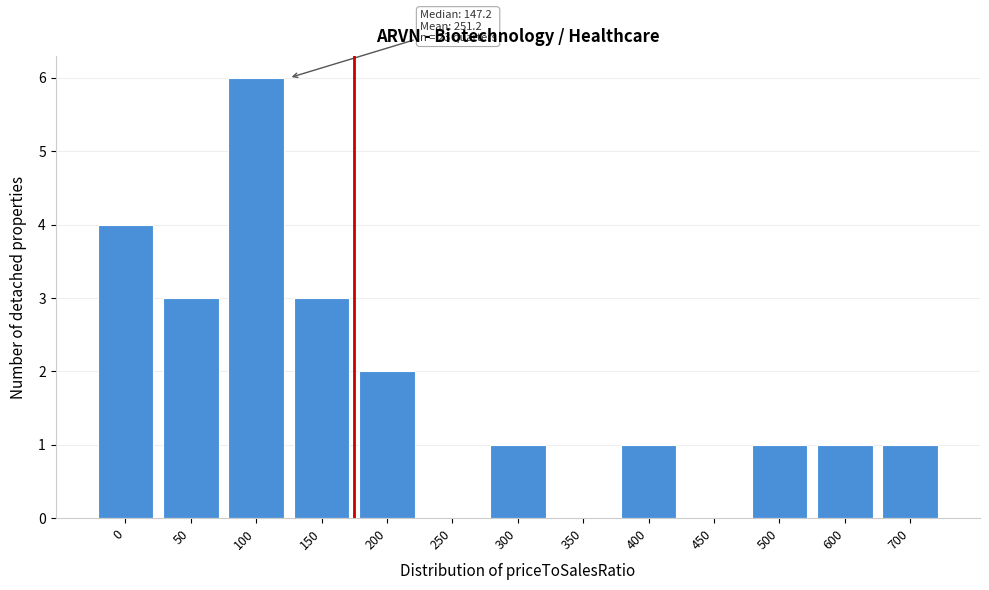

Reading left to right, extract all data points from this chart.

0=4	50=3	100=6	150=3	200=2	250=0	300=1	350=0	400=1	450=0	500=1	600=1	700=1